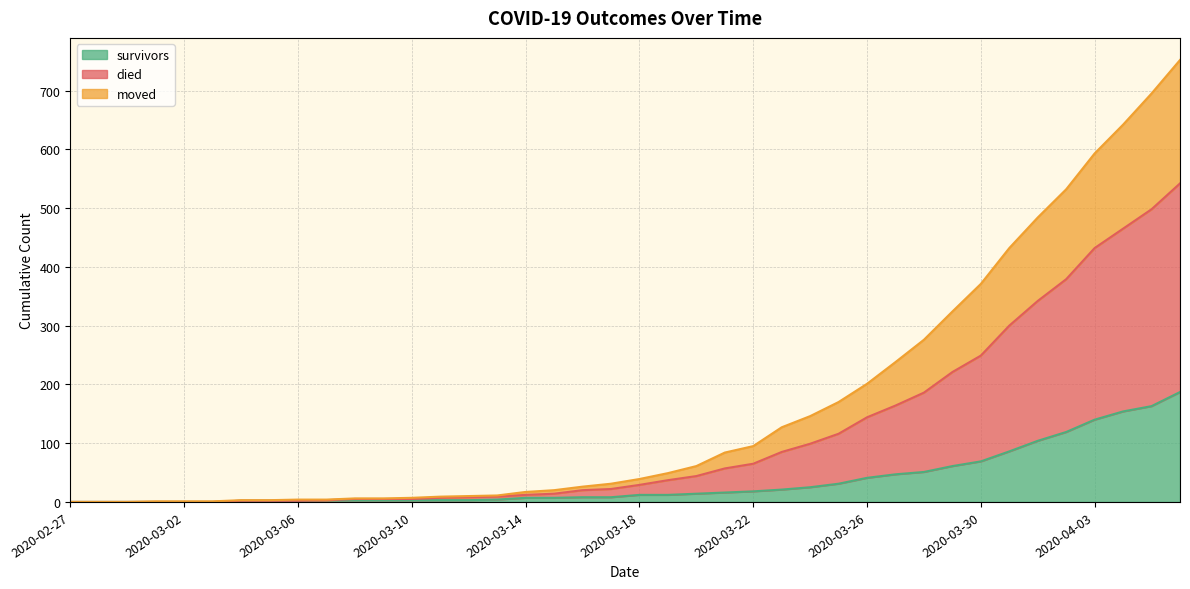

True or false: survivors has a value of 69 at 2020-03-30.

True